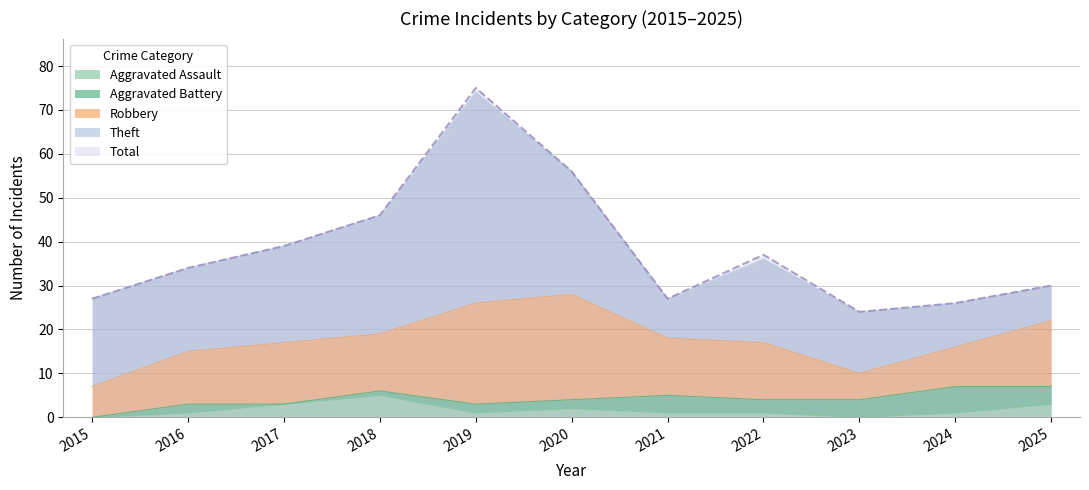

Which has a higher value, 2021 or 2022?

2021